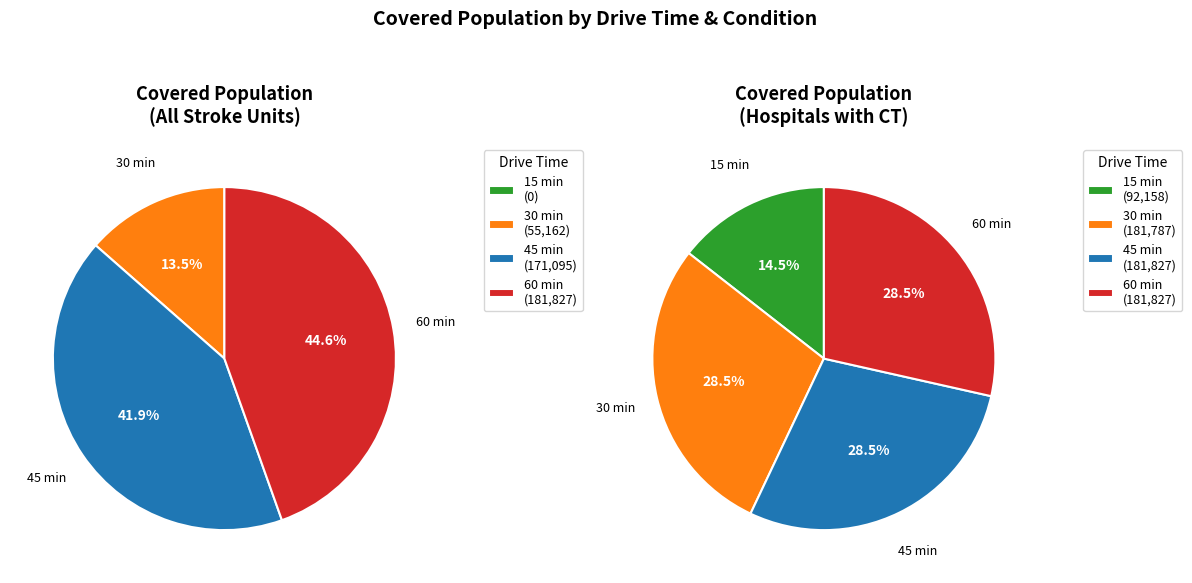

The All Stroke Units (15 min) slice represents 1% of the pie. True or false?

False